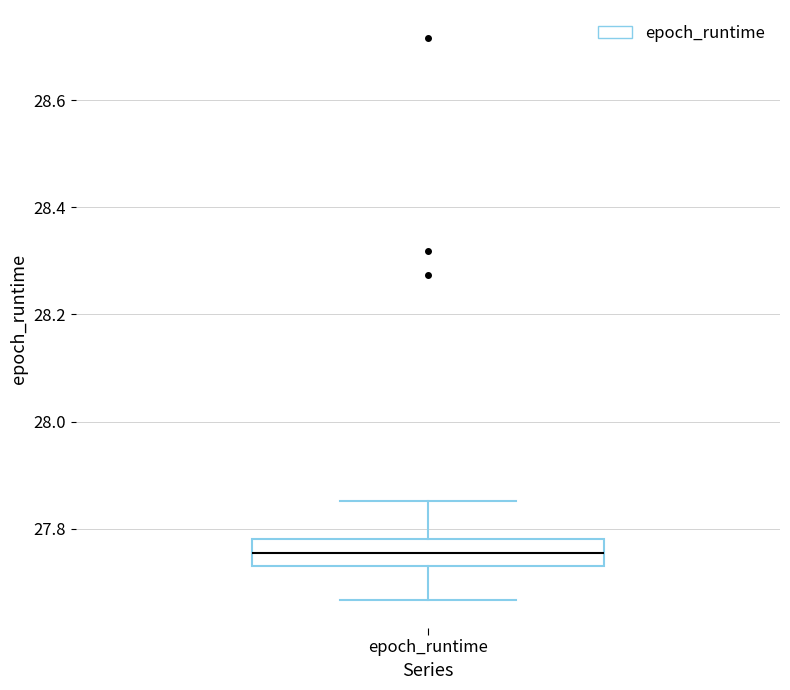

Transcribe this box plot: give where the median line is, the range the box spans, and where the two whiskers end, as read against the y-axis. The values are not printed on the chart, so give them approximately, as read against the axis.

median 27.76, box 27.74 to 27.78, whiskers 27.66 to 27.86